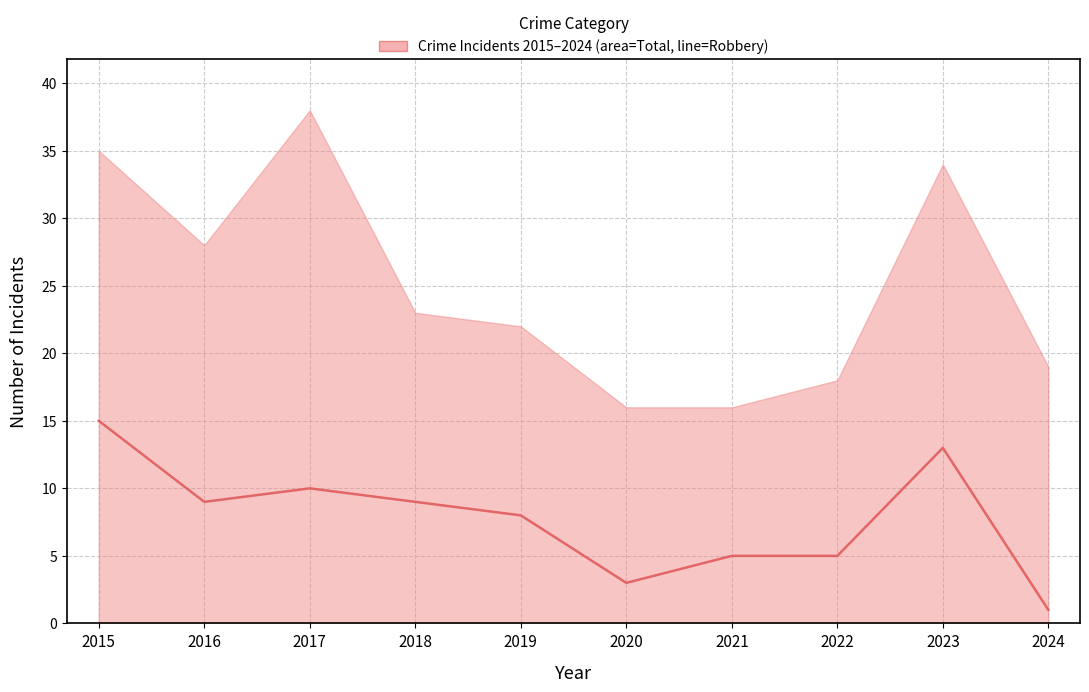

At which label does the data first exceed 9?

2015